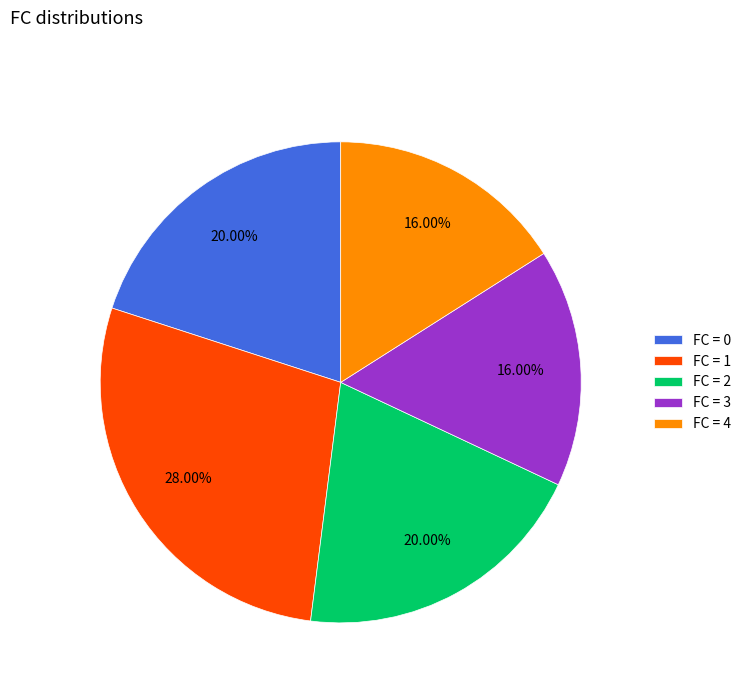

Is the sum of FC = 1 and FC = 4 greater than half?

No